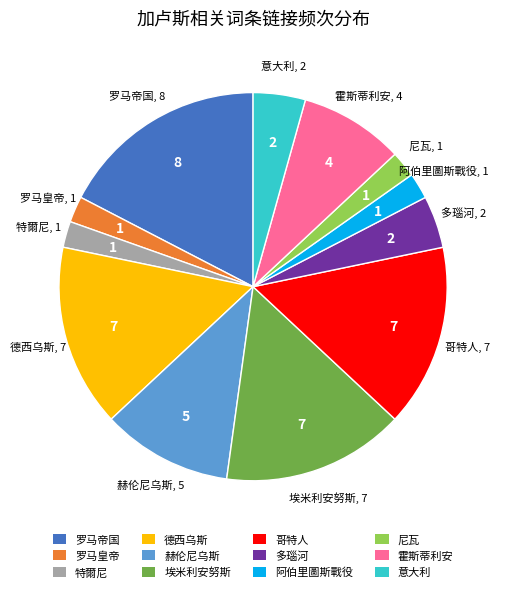

Is it true that 哥特人 is 3% of the pie?

False